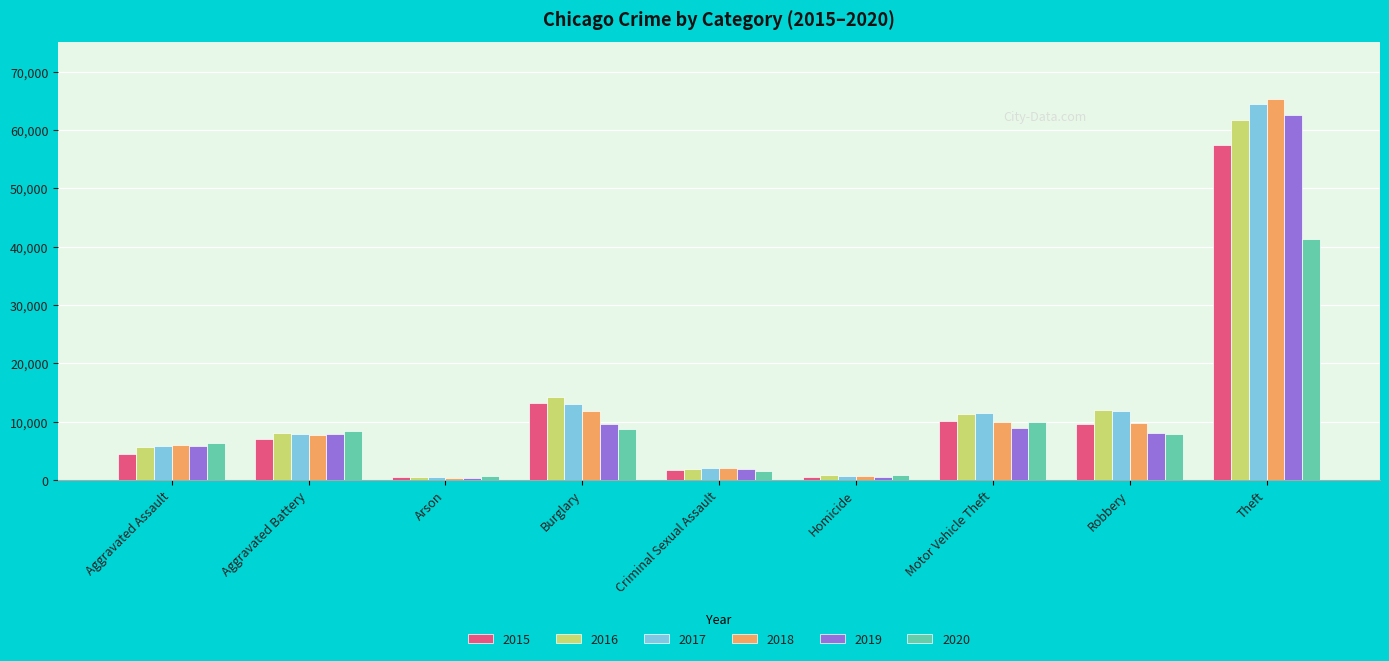

What is the label of the 3rd bar from the left?

Arson